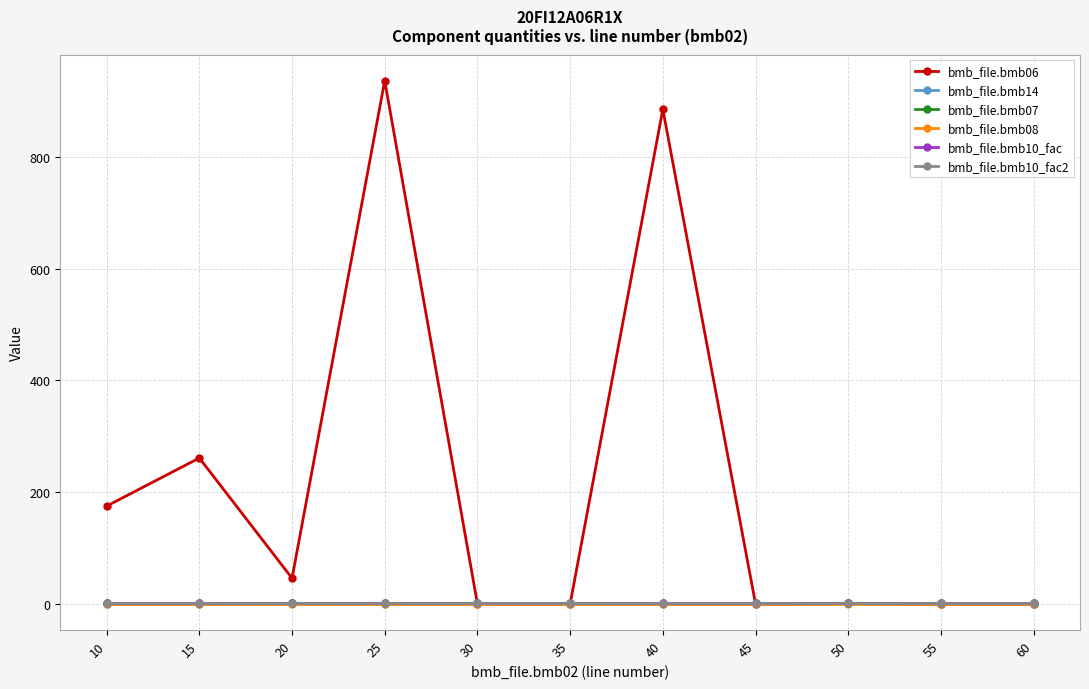

True or false: bmb_file.bmb08 and bmb_file.bmb06 intersect in this chart.

False